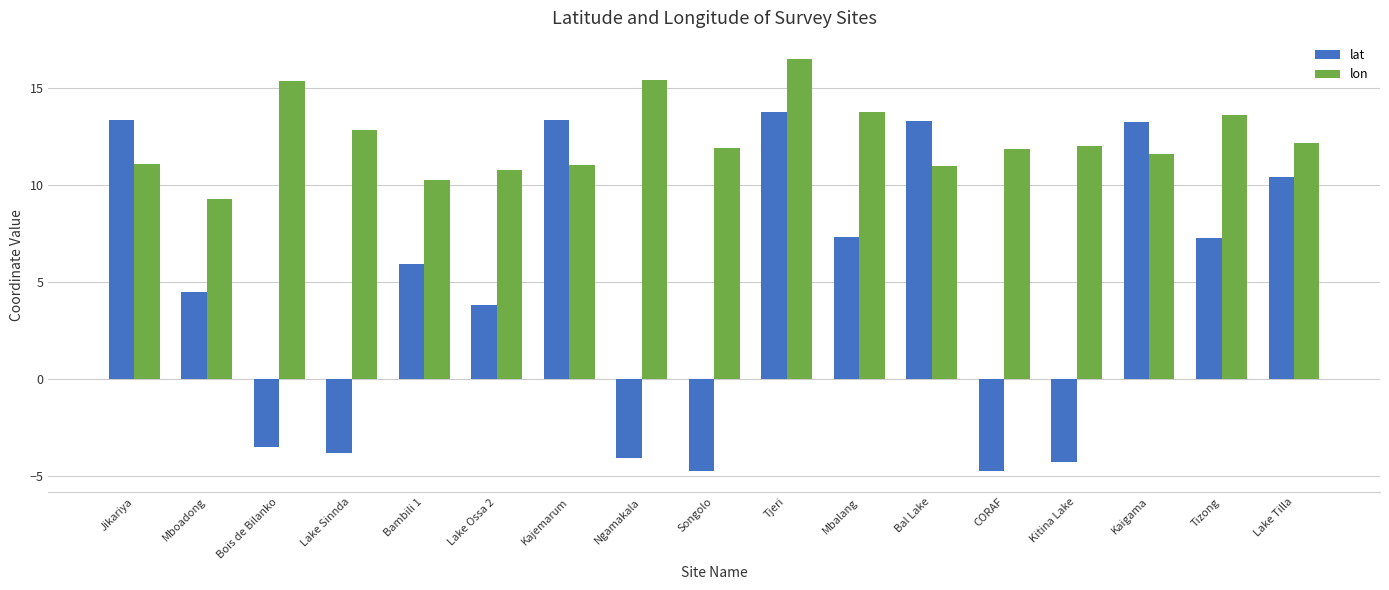

How many negative values does the lat series have?

6